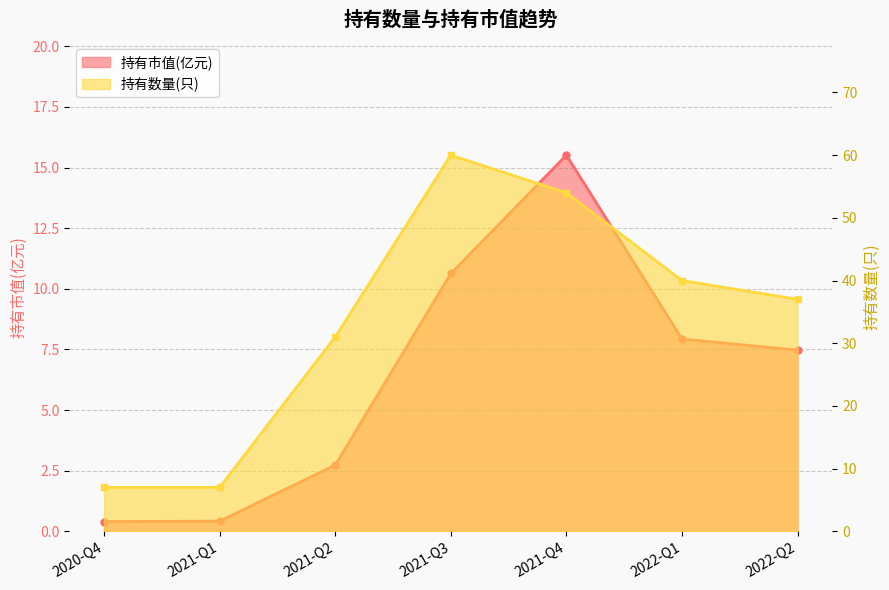

What is the difference between the maximum and minimum values in the 持有数量(只) series?

53.0